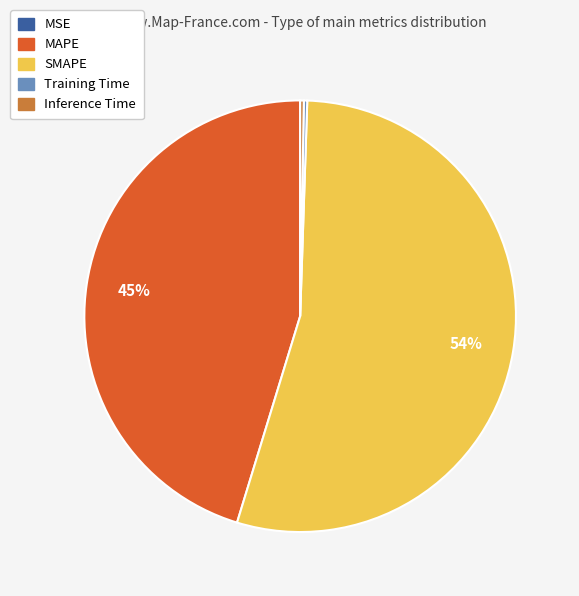

To the nearest percent, what portion does MAPE represent?

45%